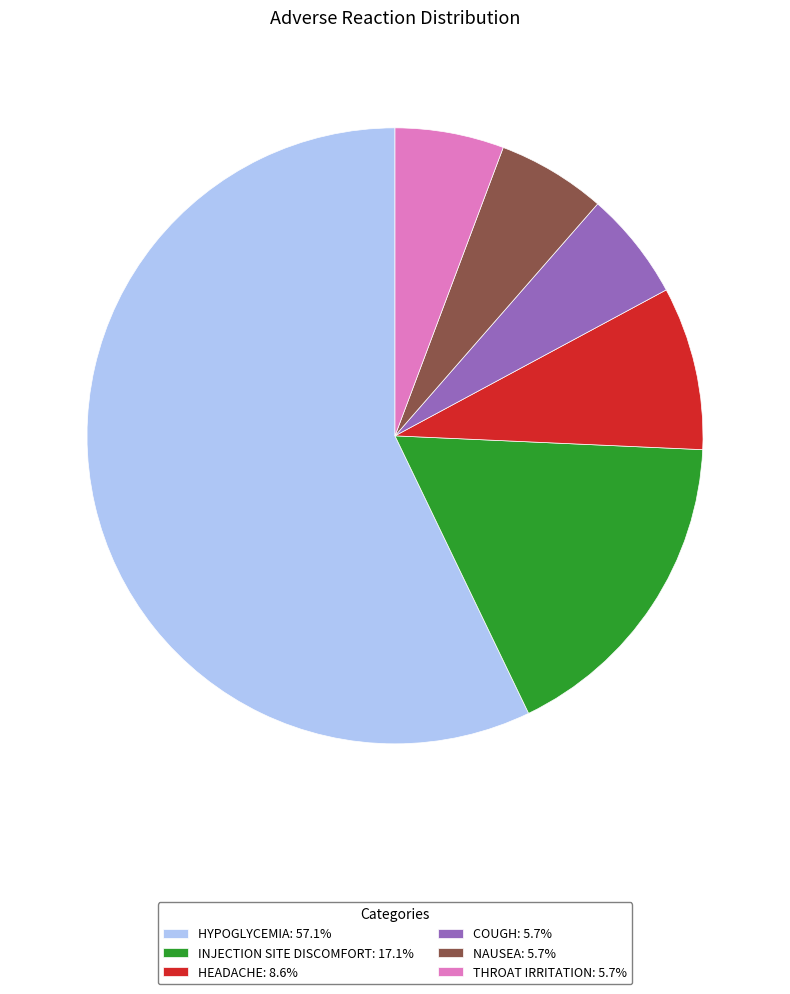

Is there any slice that represents more than half of the pie?

Yes